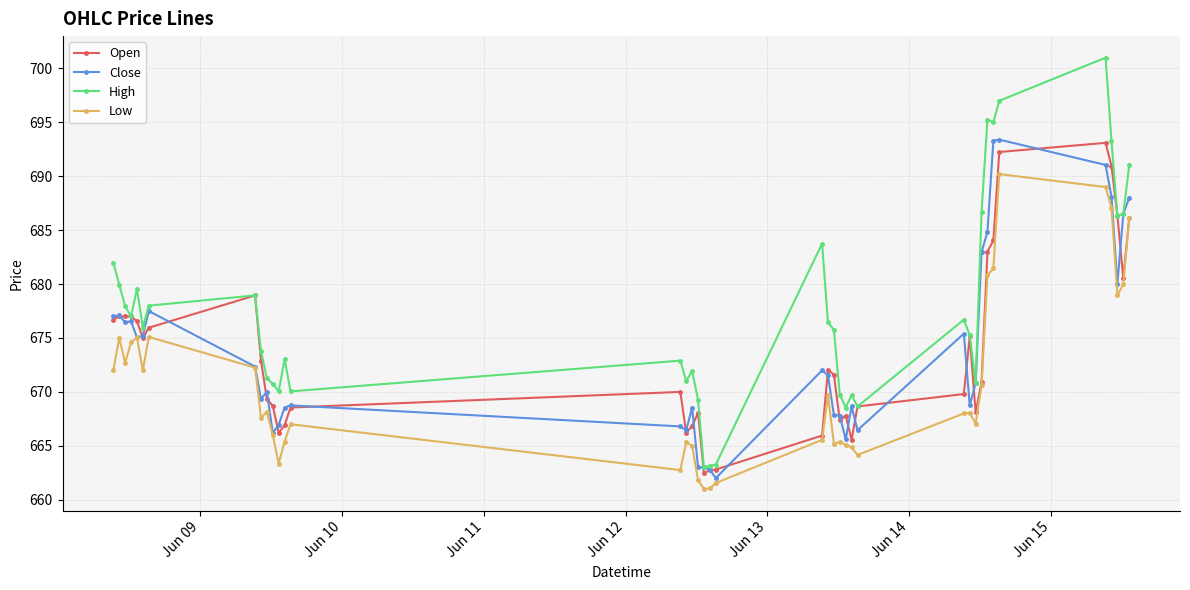

True or false: Low and High intersect in this chart.

False